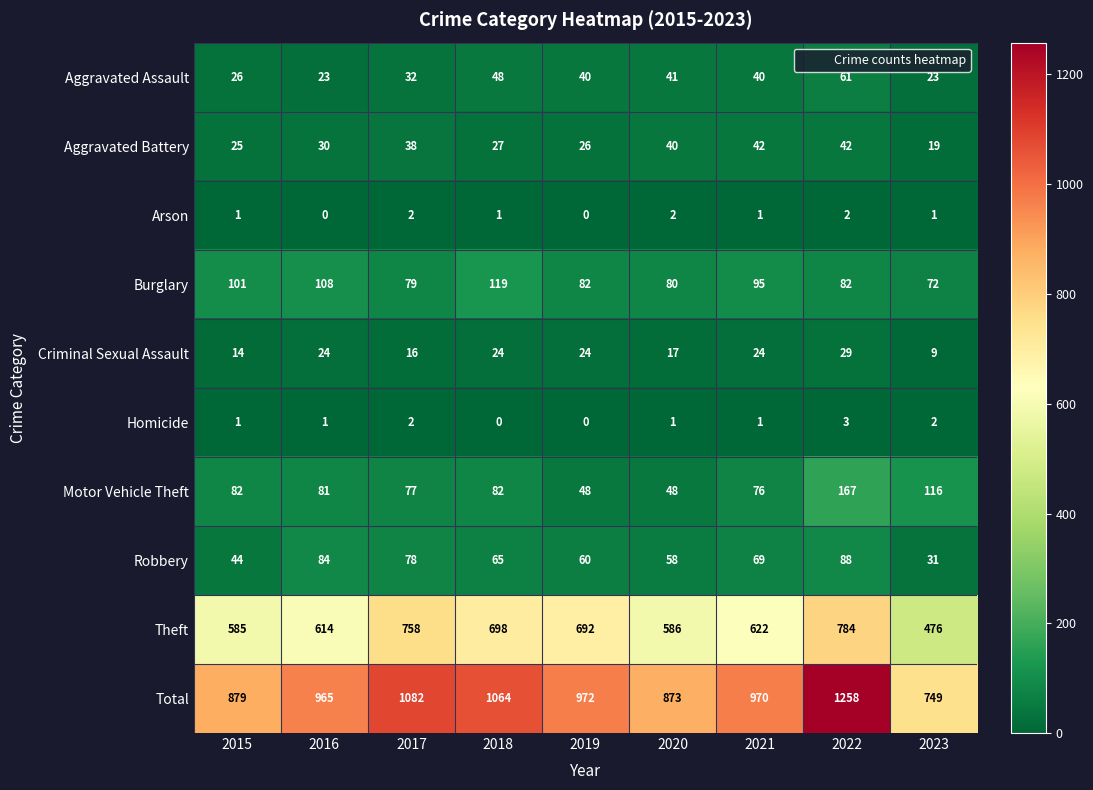

Rank the series by their maximum value, from lowest to highest.

Arson, Homicide, Criminal Sexual Assault, Aggravated Battery, Aggravated Assault, Robbery, Burglary, Motor Vehicle Theft, Theft, Total